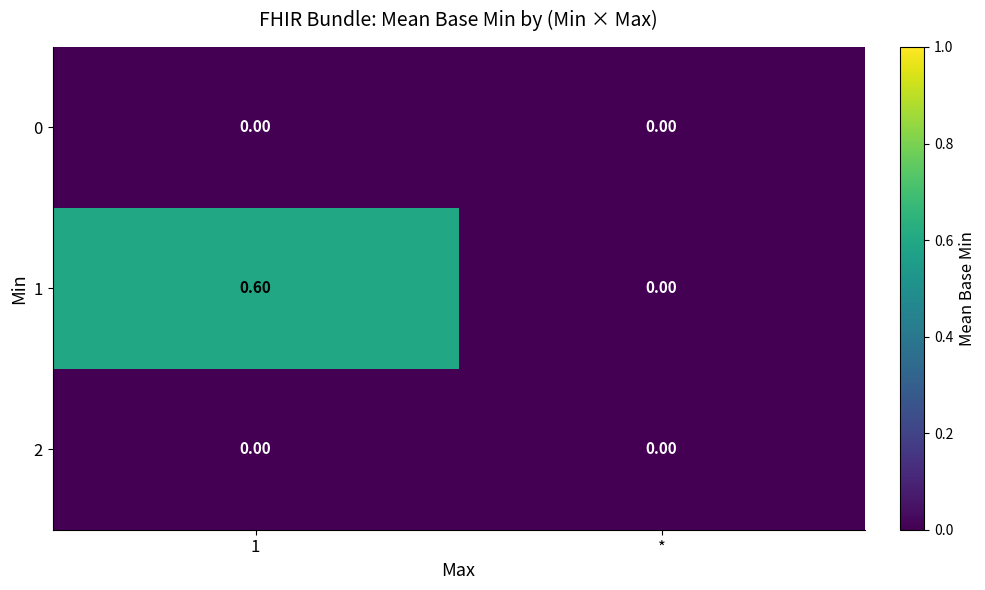

Between 1 and *, which series saw the biggest shift?

1